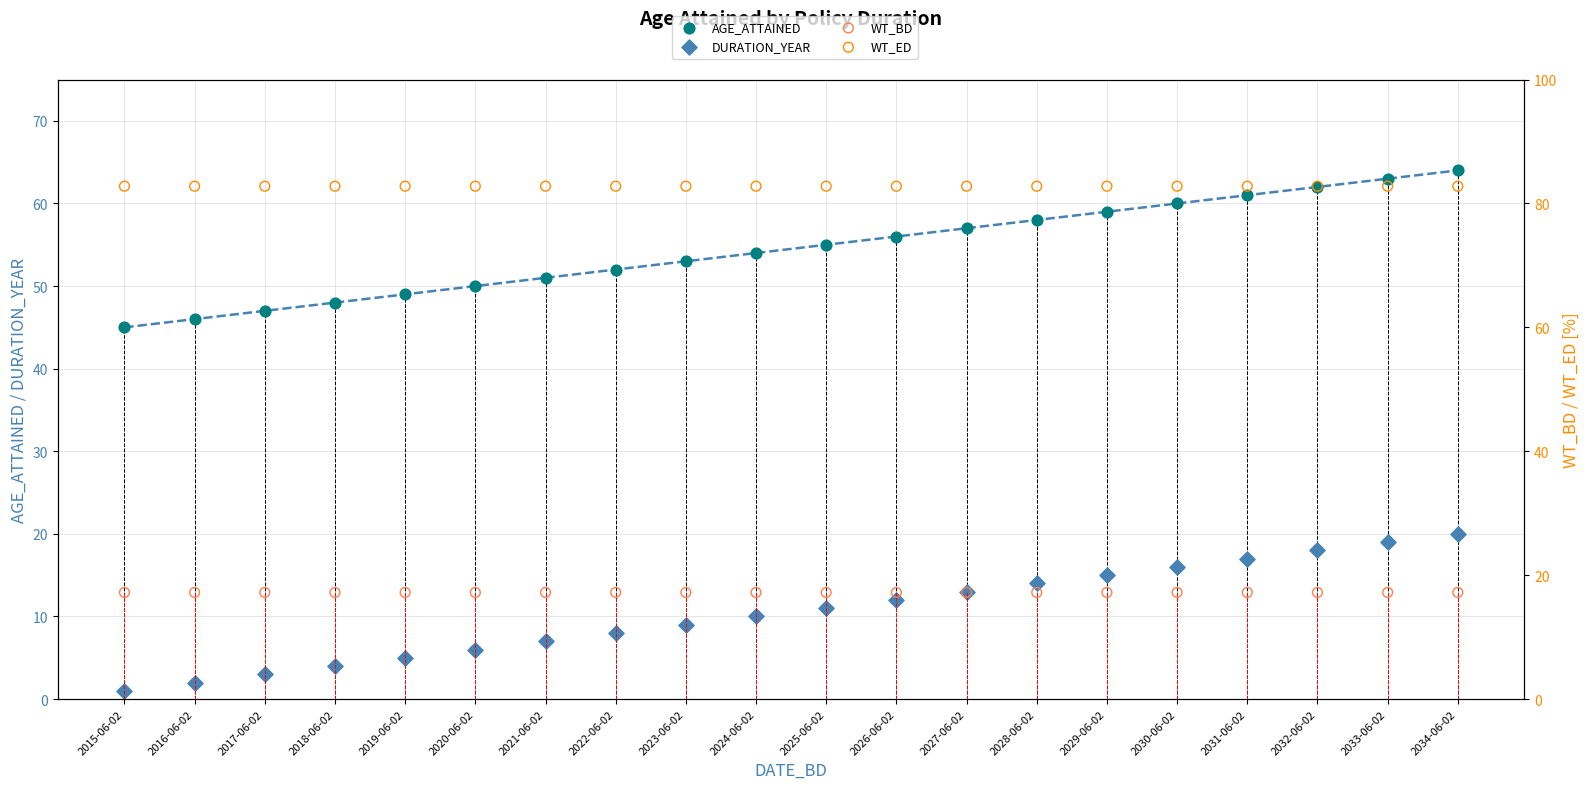

Which series contains the highest Y value?

WT_ED